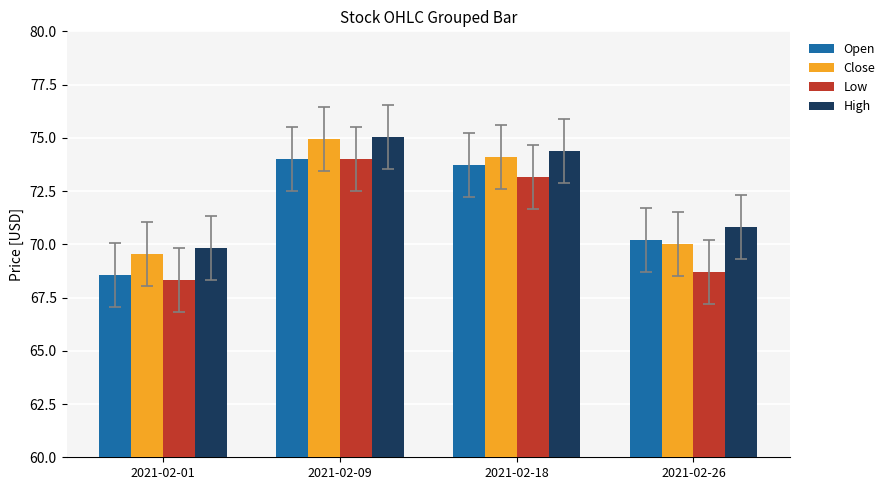

What is the minimum value shown in the chart?

68.3